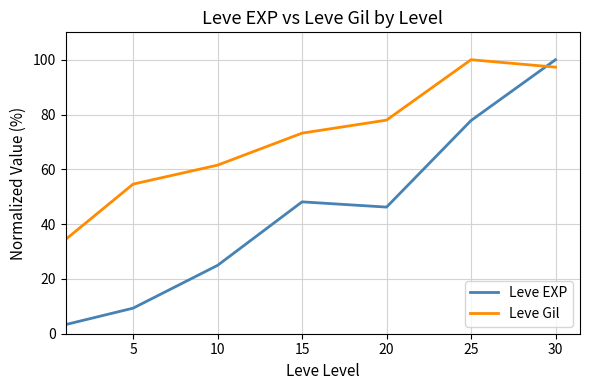

After their last crossing, which series has the higher values: Leve Gil or Leve EXP?

Leve EXP